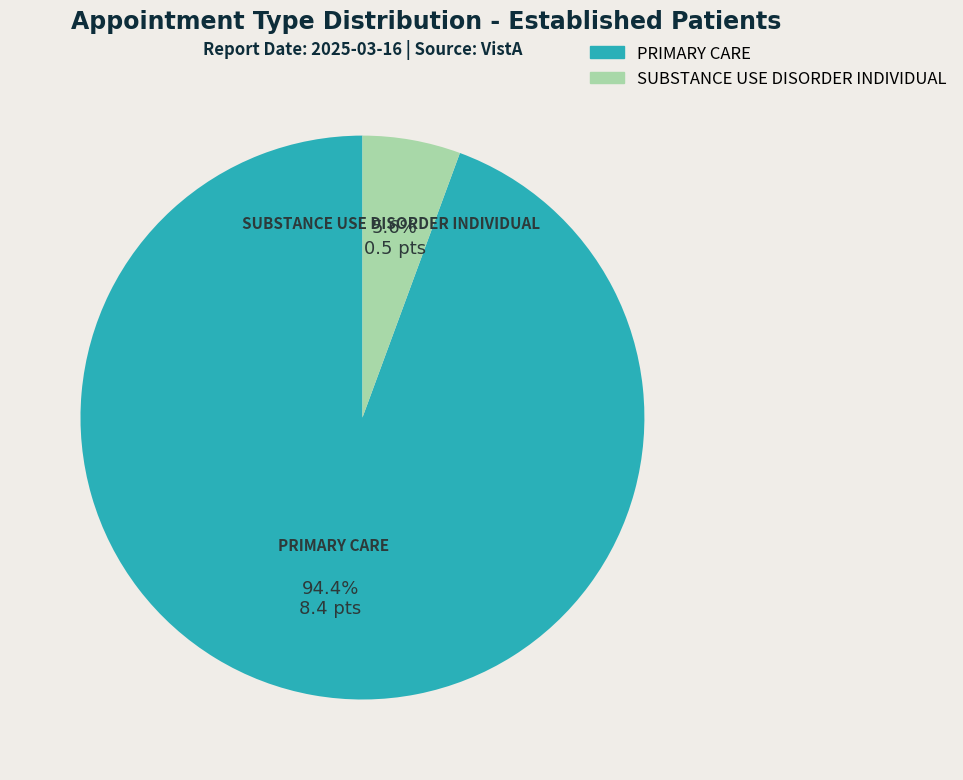

Does any single category account for the majority?

Yes